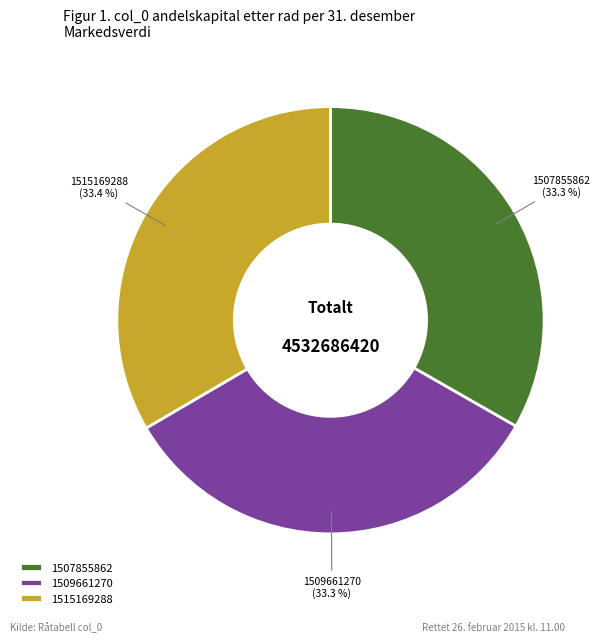

Is the sum of 1507855862 and 1509661270 greater than half?

Yes